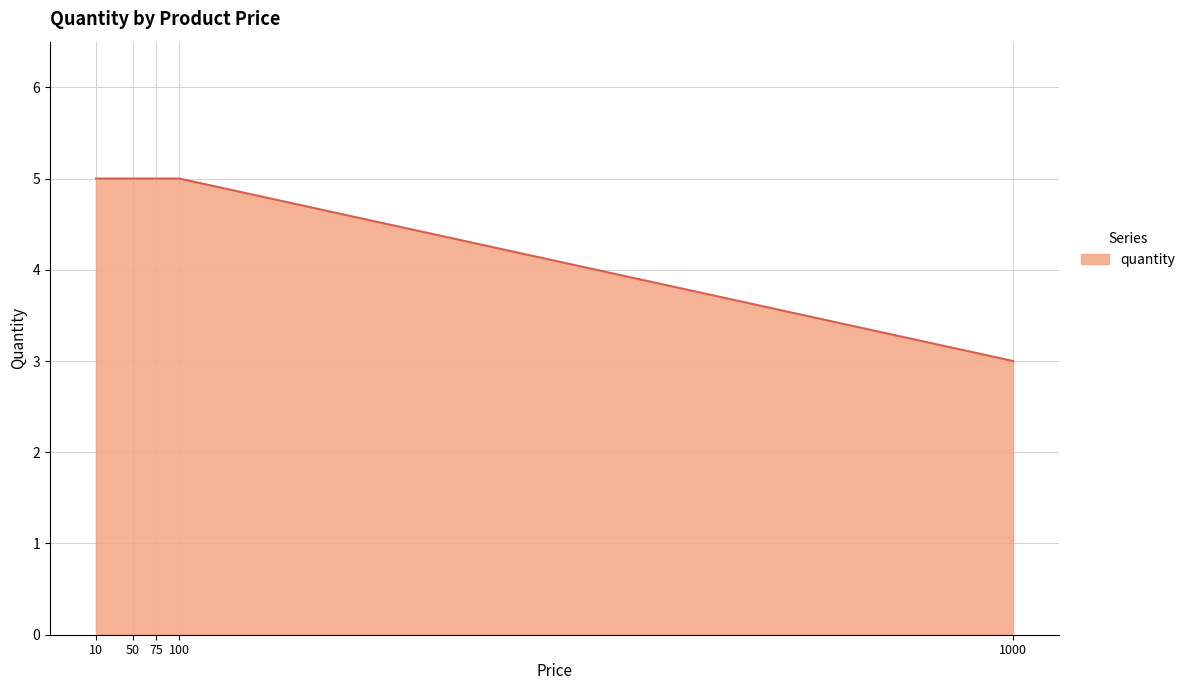

How many values are below 5?

1